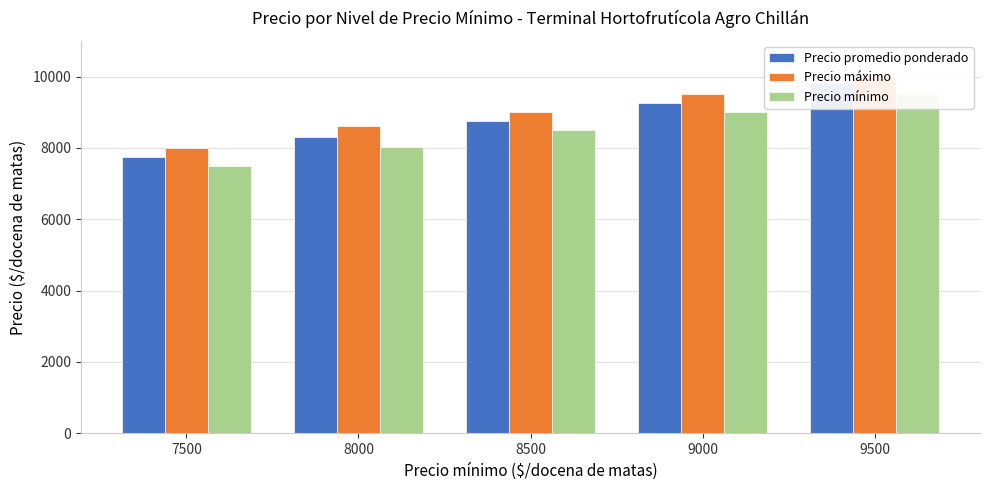

What is the spread (max minus min) of values at 7500?

500